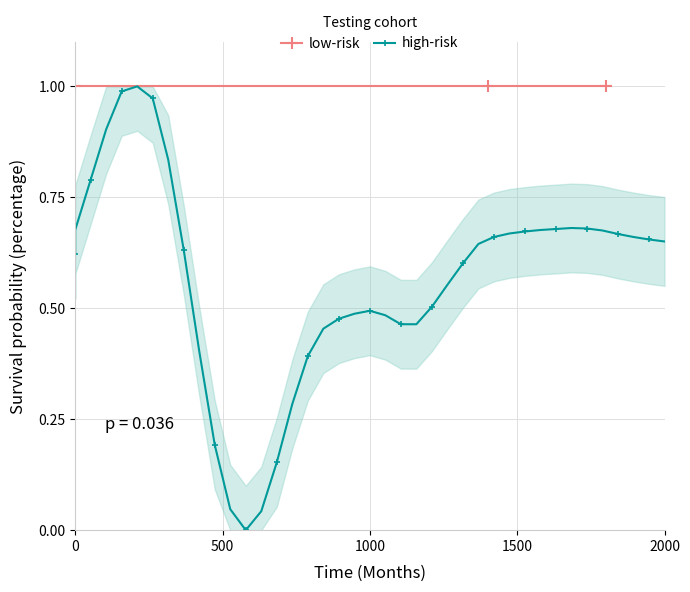

How many interior local valleys (lower than both neighbors) does the data have?

1